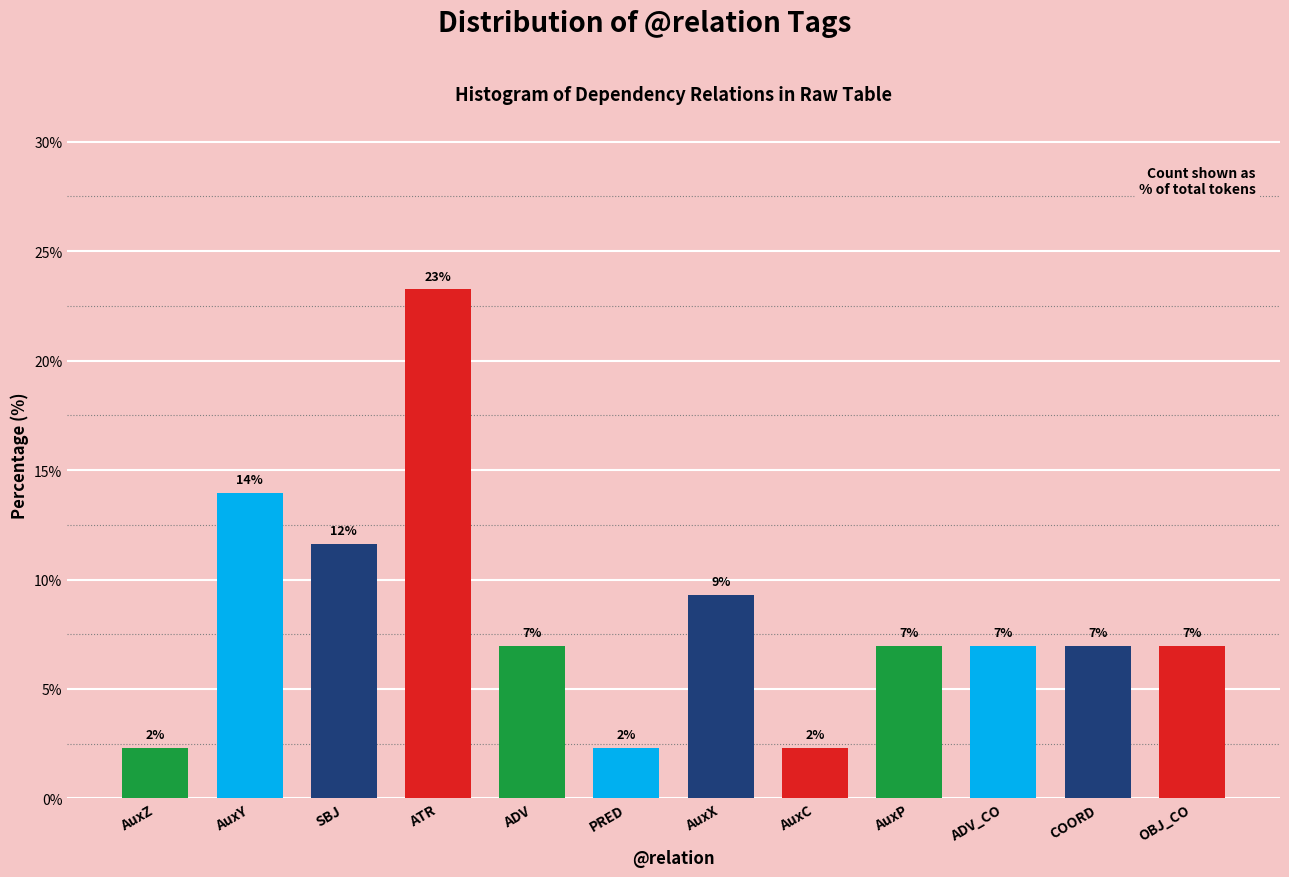

What is the greatest value displayed?

23.3